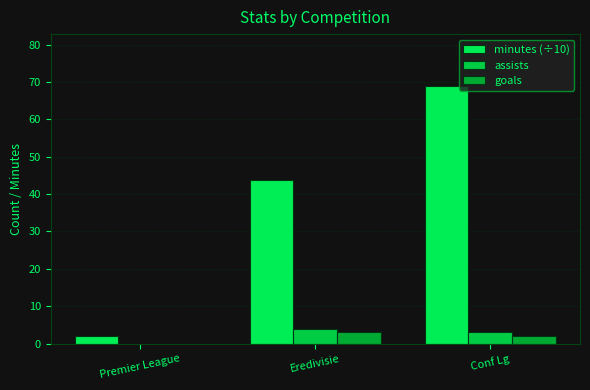

Where is minutes (÷10) nearest to the value 35?

Eredivisie